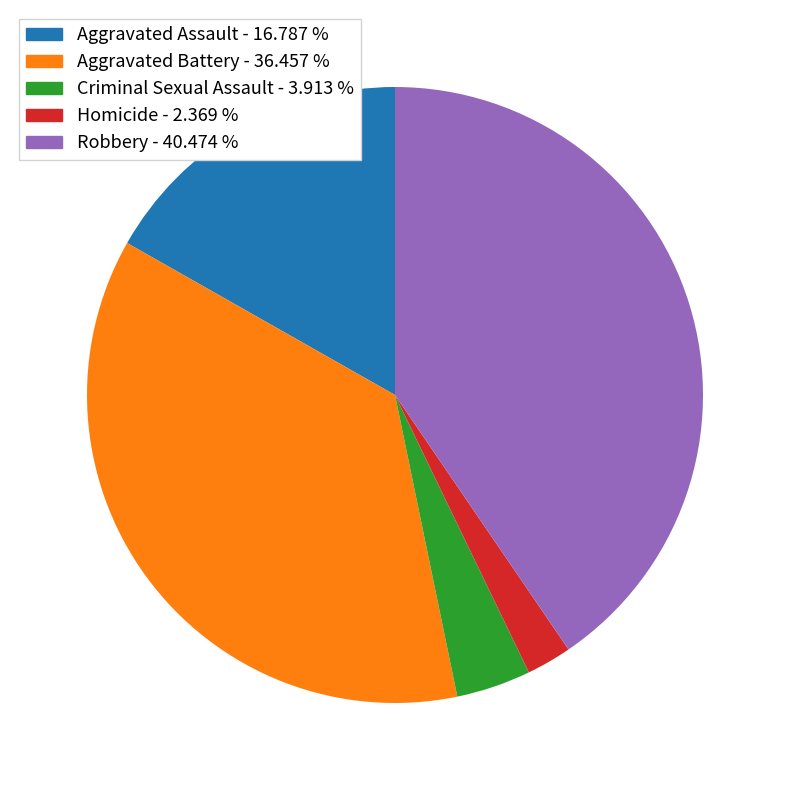

The Criminal Sexual Assault slice represents 4% of the pie. True or false?

True